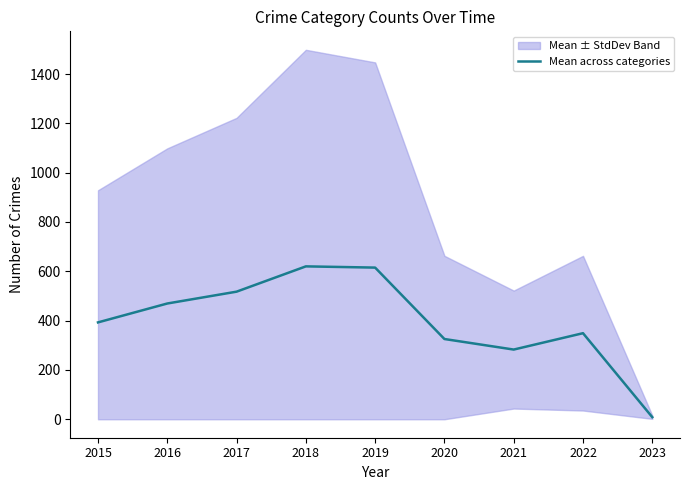

What is the average value?

397.8